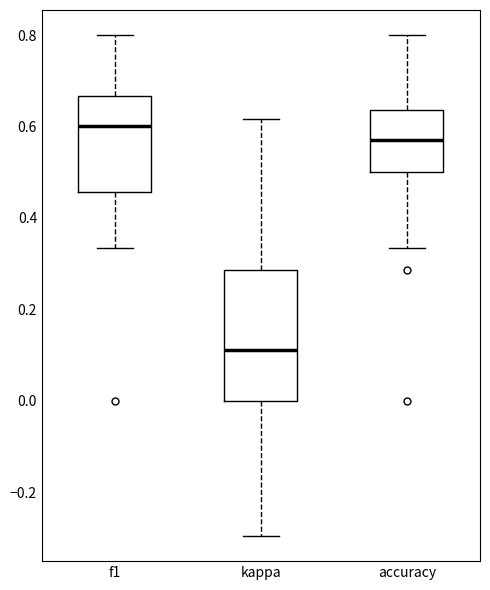

Which box's median line is the highest?

f1